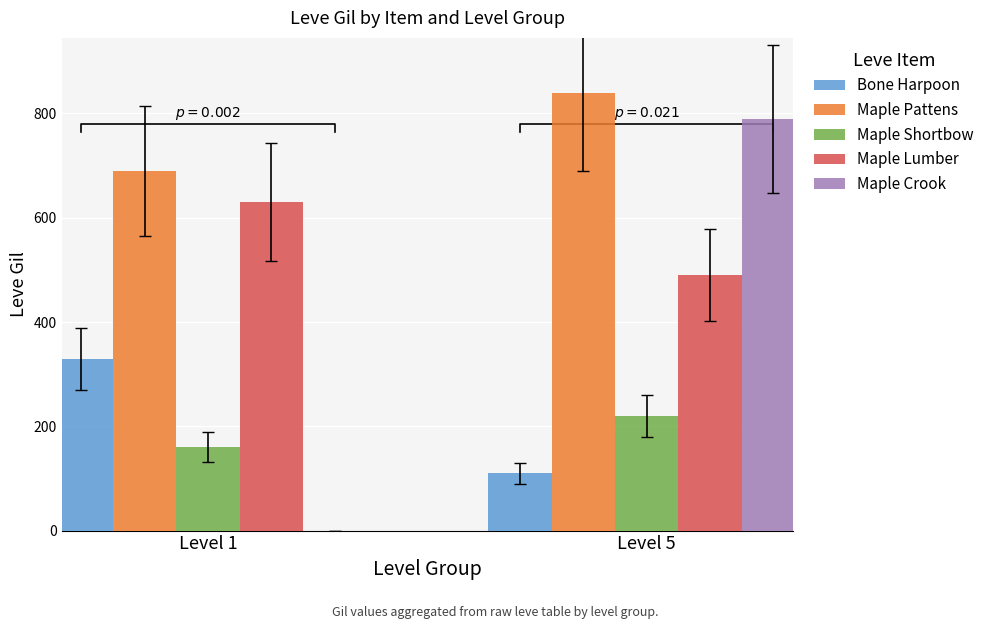

Rank the series by their maximum value, from lowest to highest.

Maple Shortbow, Bone Harpoon, Maple Lumber, Maple Crook, Maple Pattens